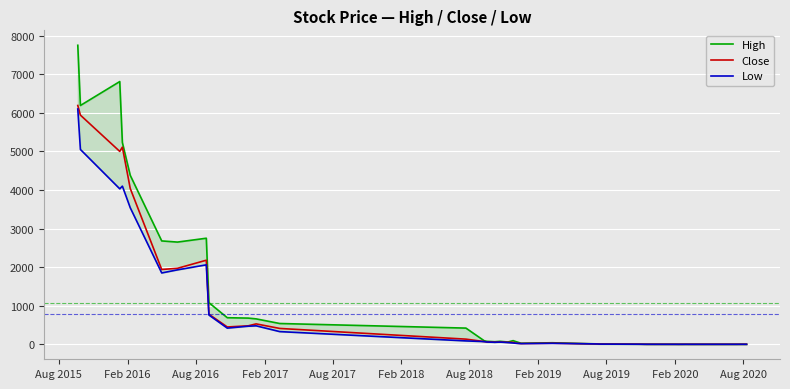

True or false: High and Close cross at least once.

False